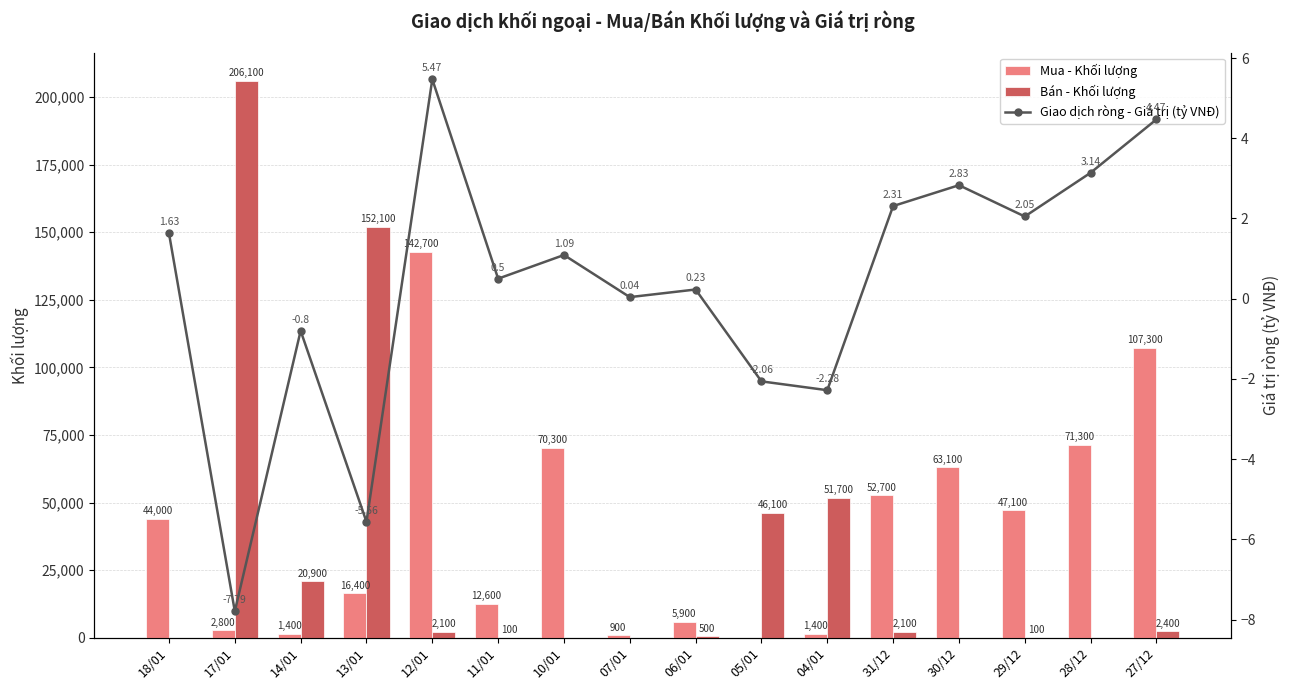

Rank the series by their maximum value, from lowest to highest.

Giao dịch ròng - Giá trị (tỷ VNĐ), Mua - Khối lượng, Bán - Khối lượng